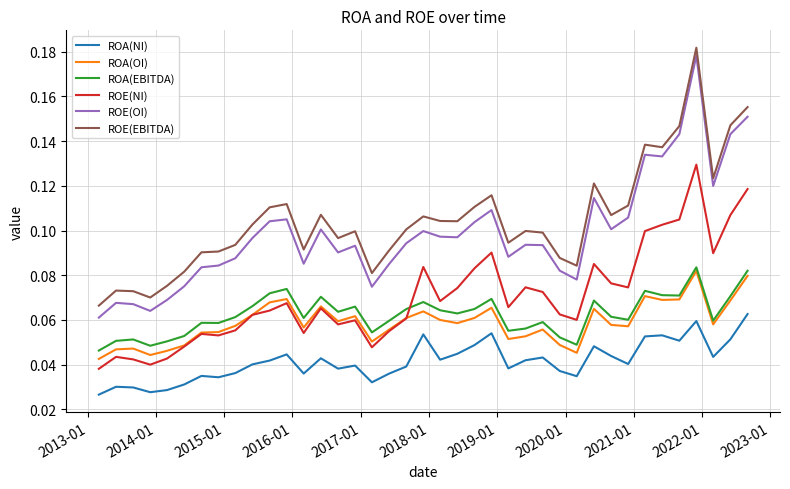

What are all the series names shown in the legend?

ROA(NI), ROA(OI), ROA(EBITDA), ROE(NI), ROE(OI), ROE(EBITDA)